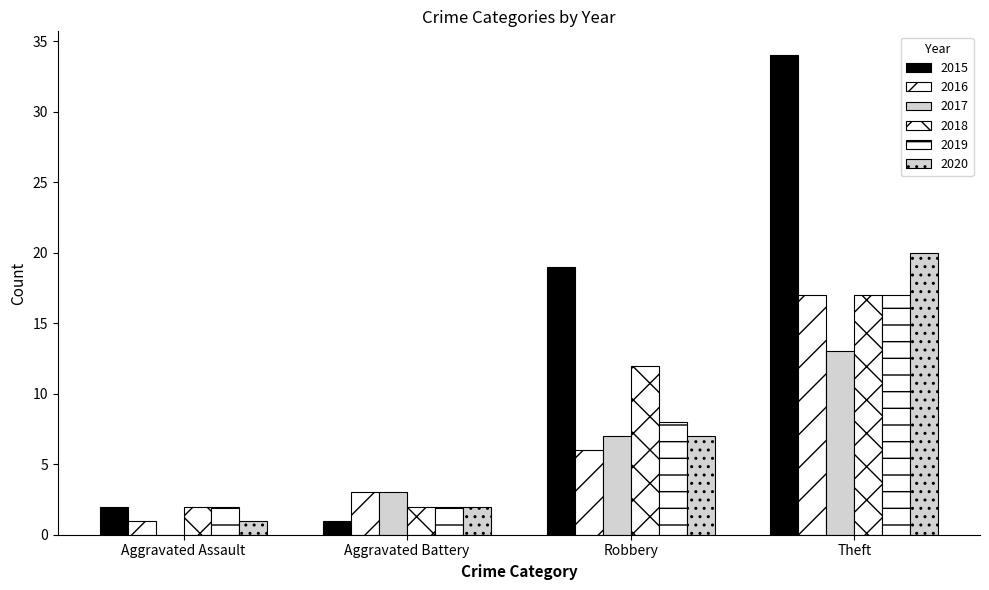

How many groups of bars are there?

4